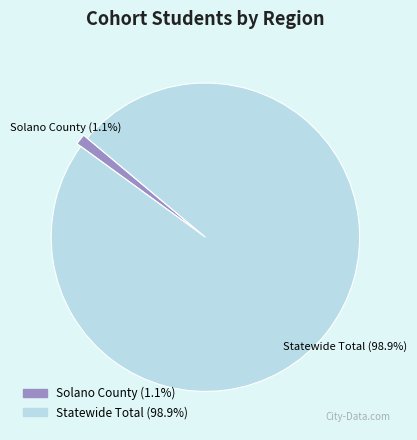

To the nearest percent, what is the average slice percentage?

50%